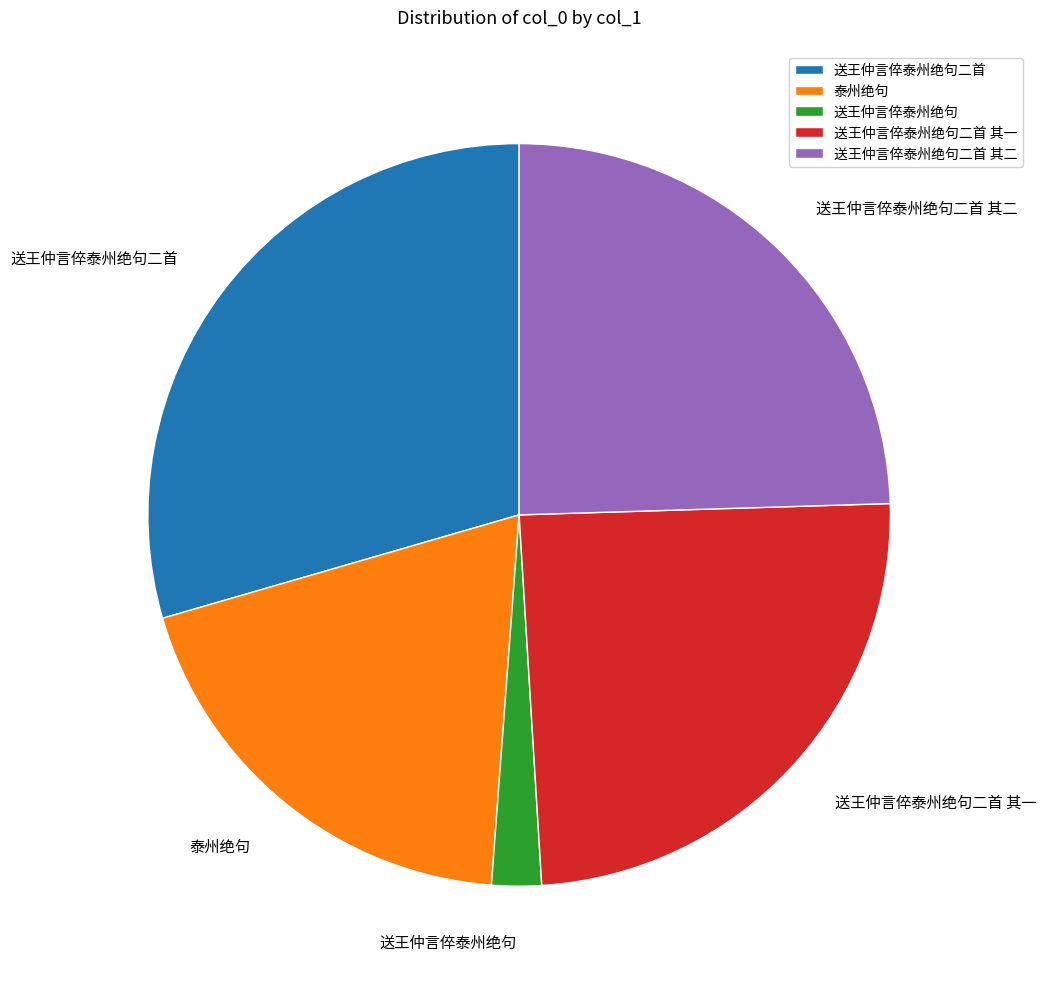

What is the smallest slice in the pie chart?

送王仲言倅泰州绝句